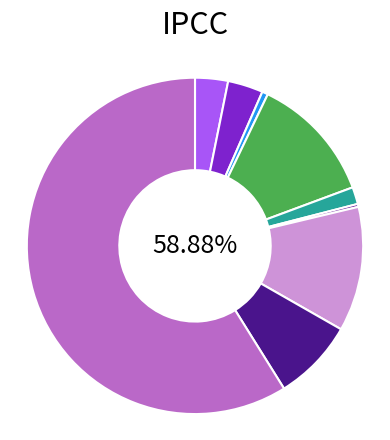

What percentage is the Aggravated Battery slice, to the nearest percent?

3%